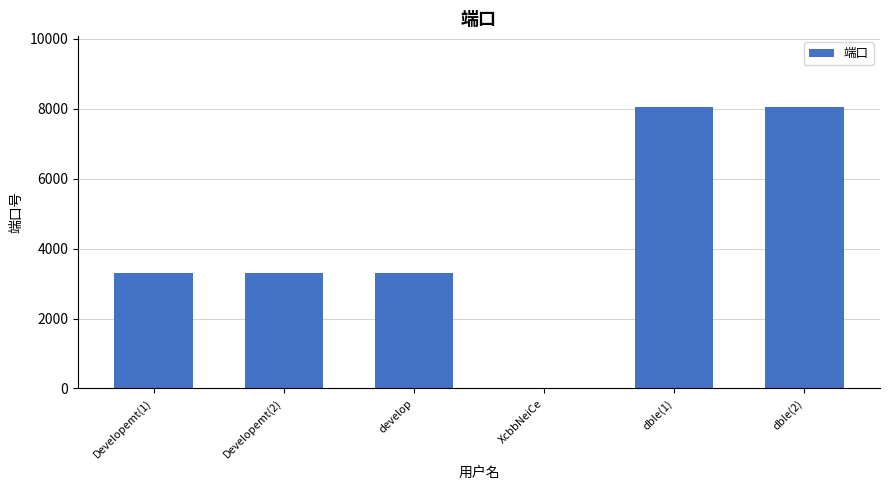

How many distinct data groups are displayed?

1